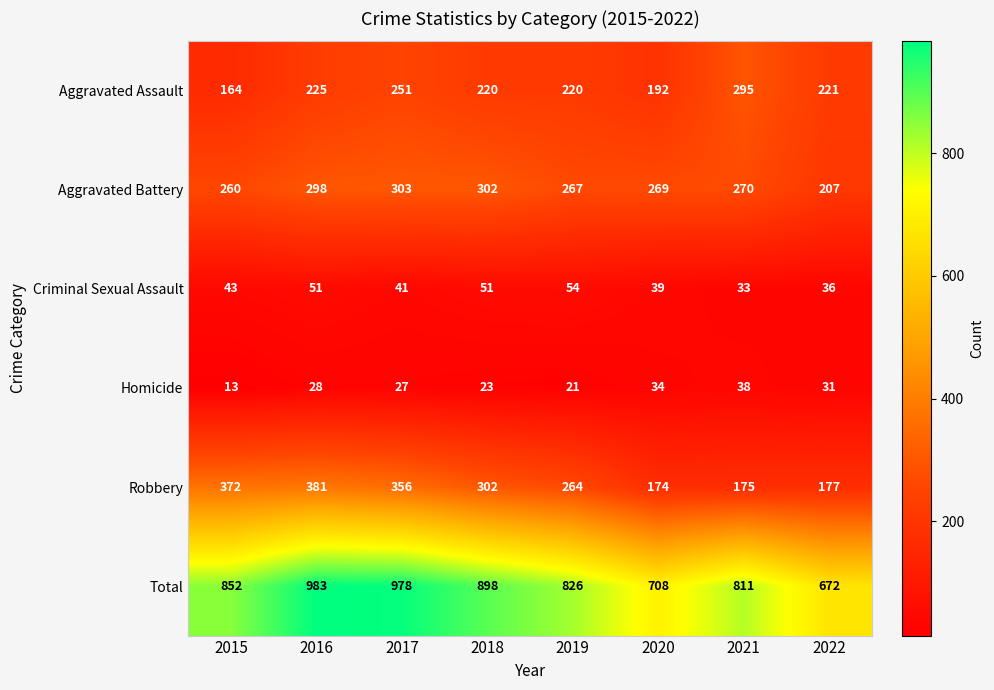

What is the sum of the Criminal Sexual Assault values at 2021 and 2019?

87